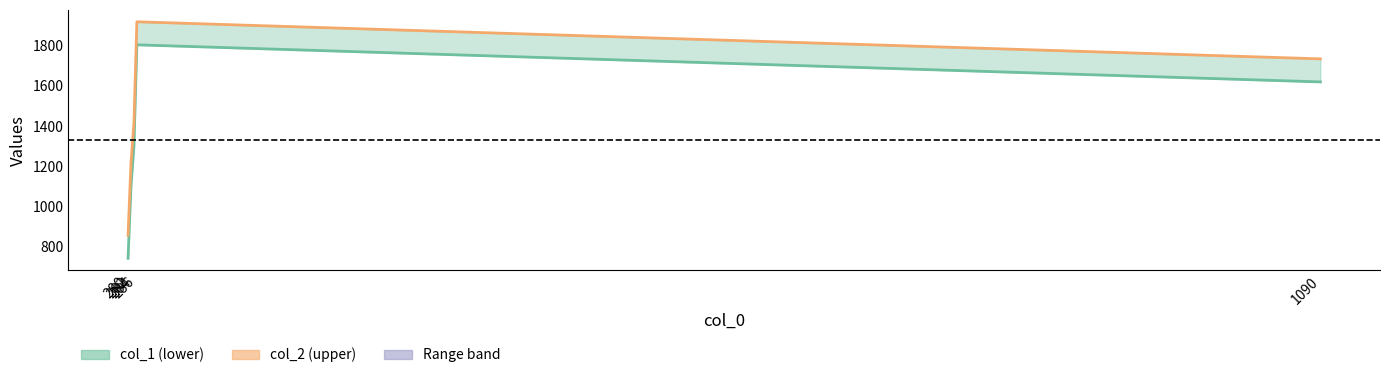

How many lines are shown in the chart?

2